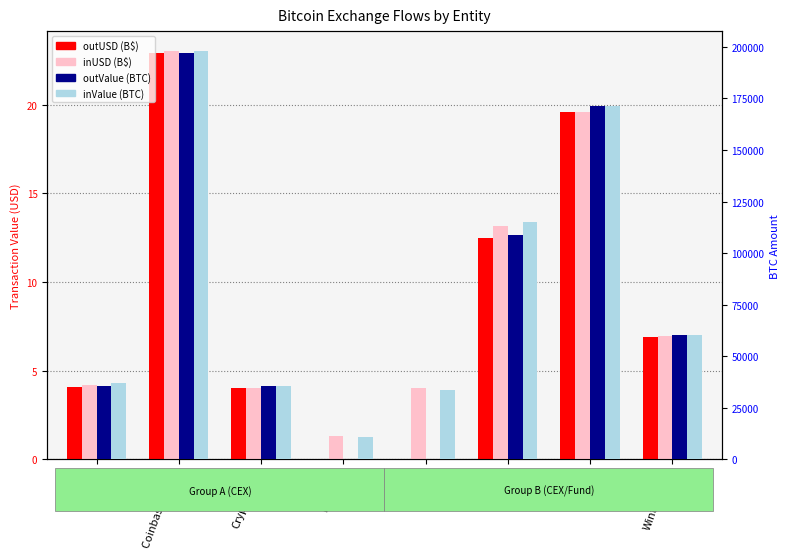

What is the average value of the inUSD (B$) series?

9.5